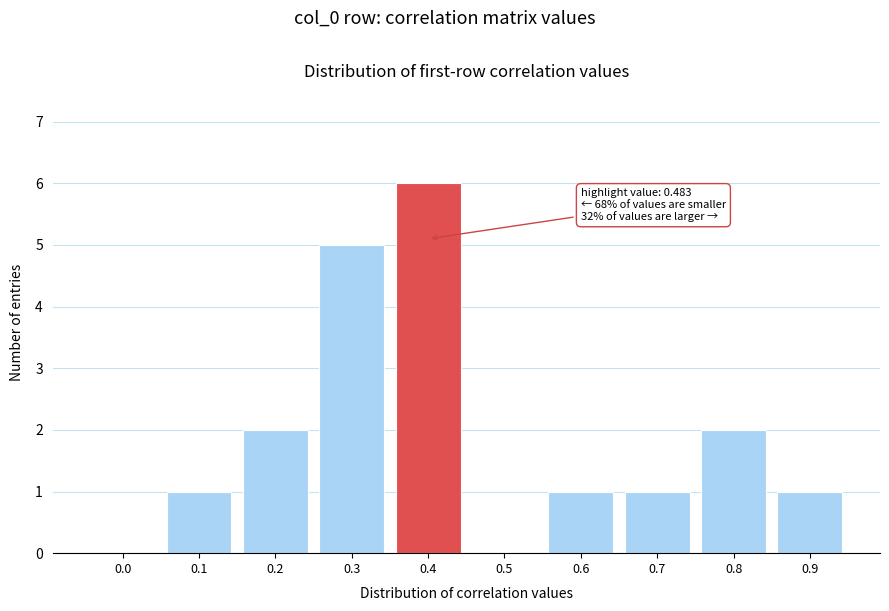

Reading right to left, list all the values displayed in this chart.

0.9=1	0.8=2	0.7=1	0.6=1	0.5=0	0.4=6	0.3=5	0.2=2	0.1=1	0.0=0